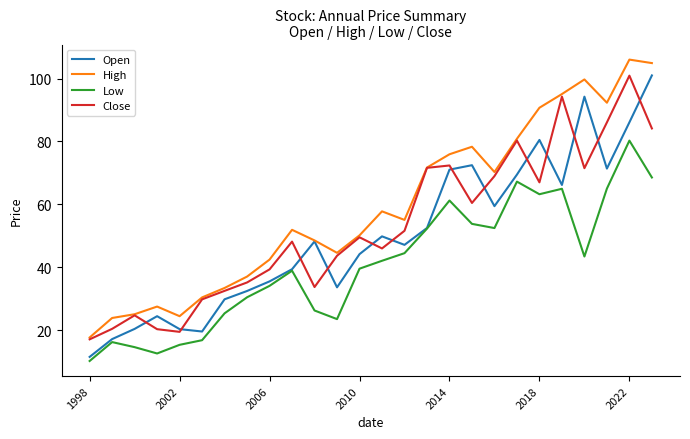

What is the minimum value shown in the chart?

10.2